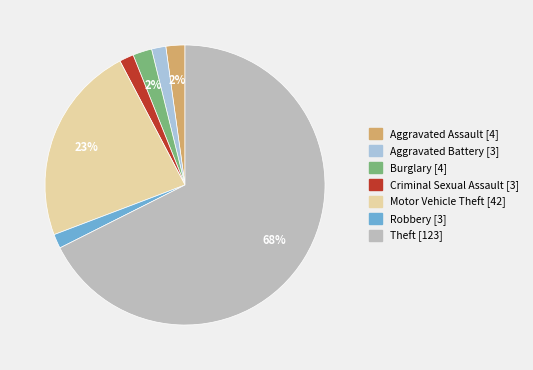

Is there a majority slice in this chart?

Yes